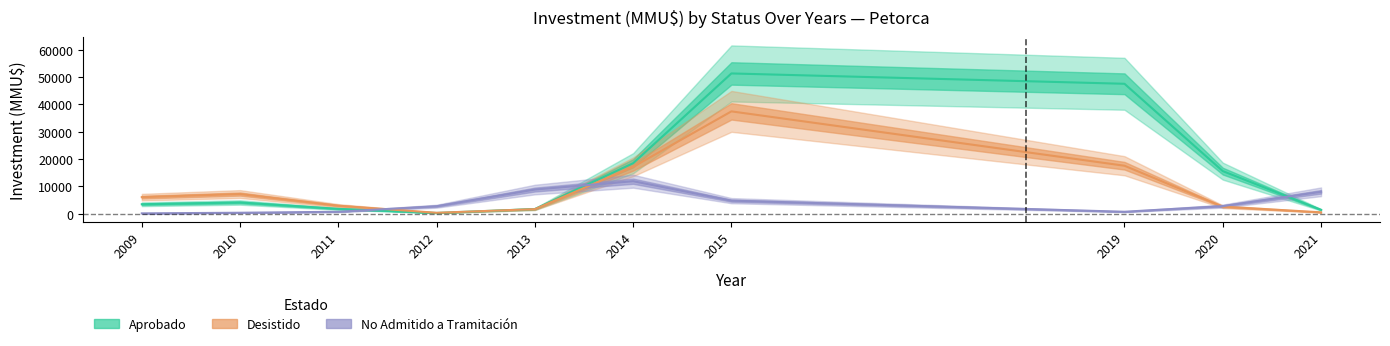

At which category is the sum across all series the highest?

2015